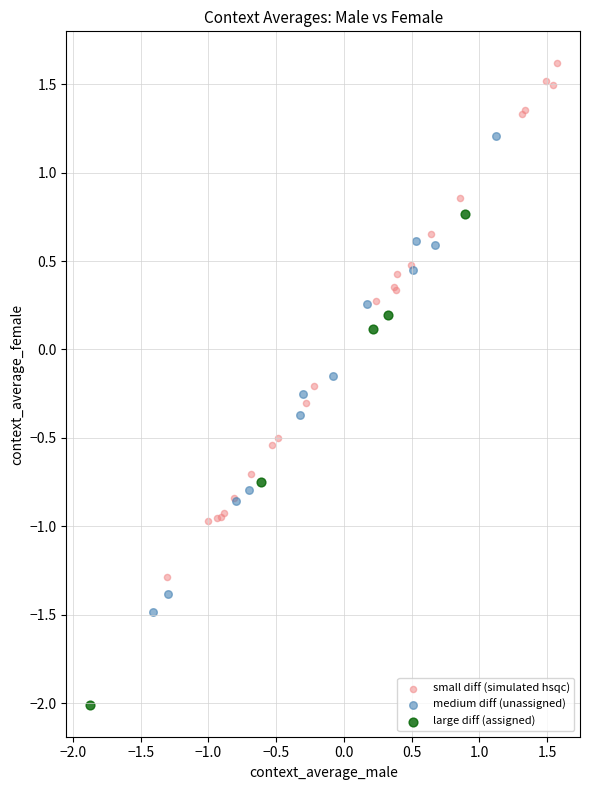

Which series contains the highest Y value?

small diff (simulated hsqc)